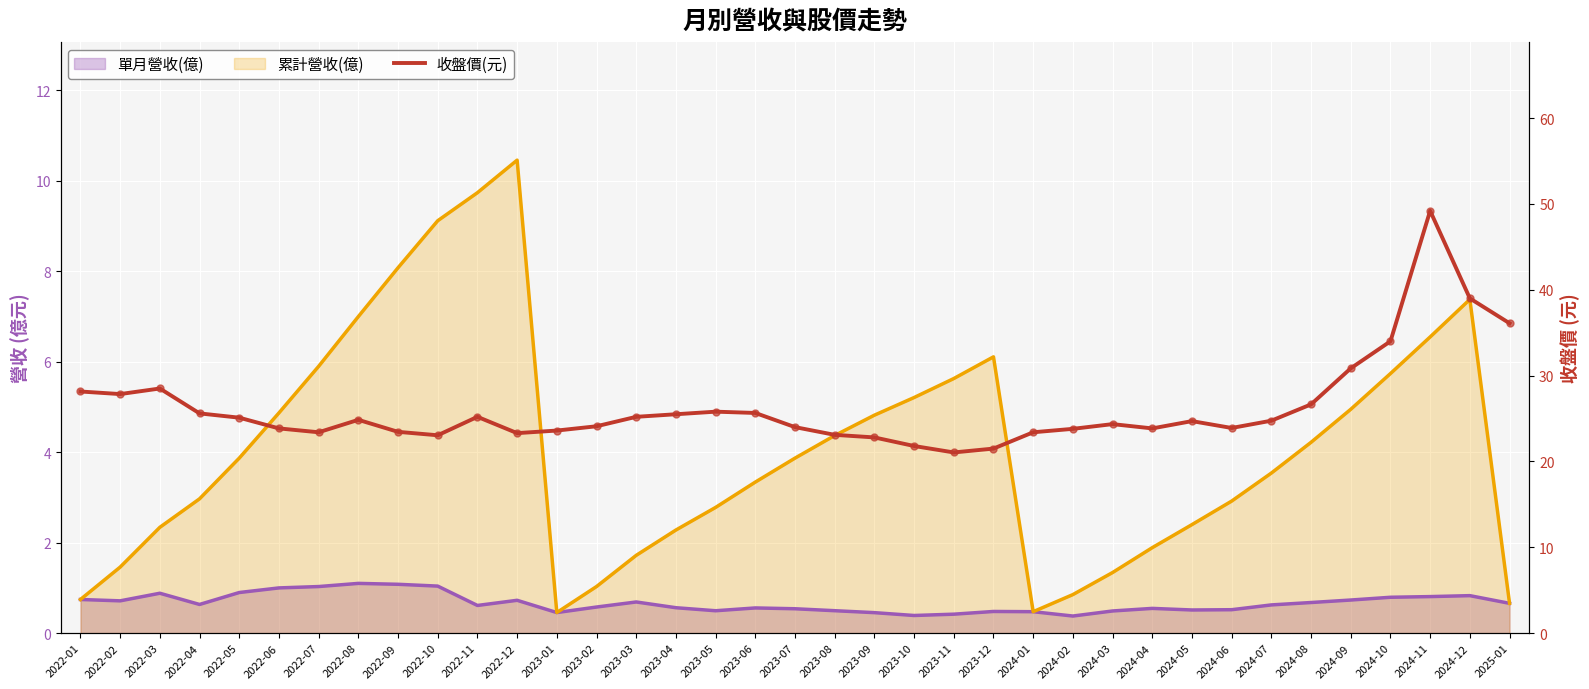

What is the ratio of the value at 2024-07 to the value at 2023-06?

1.0